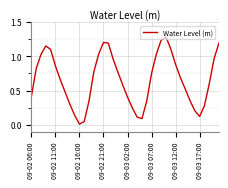

What is the greatest value displayed?

1.3